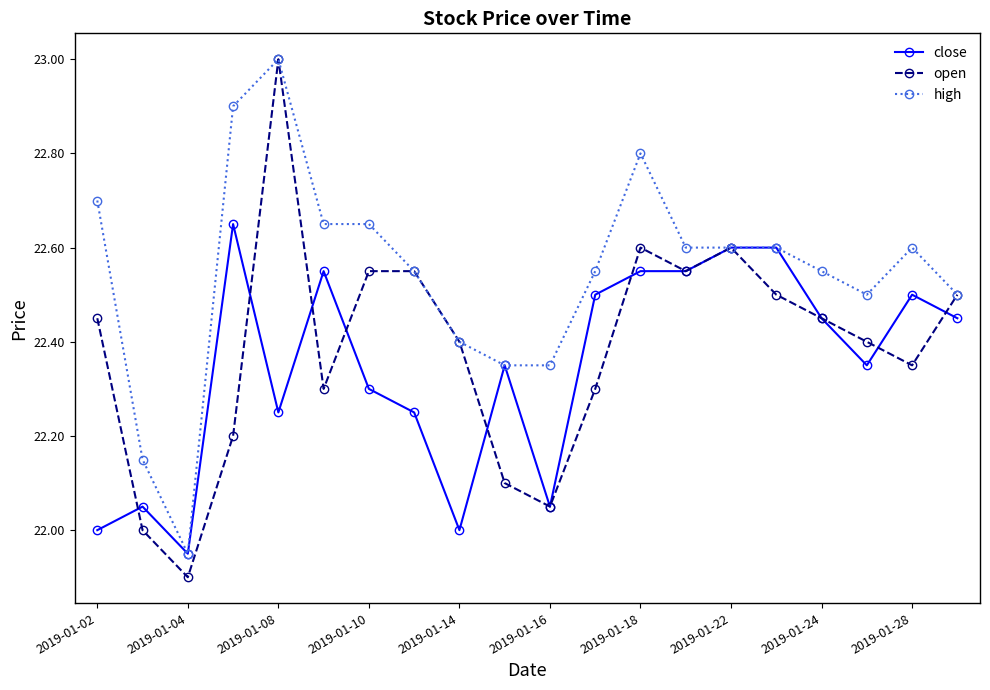

What is the maximum value for open?

23.0